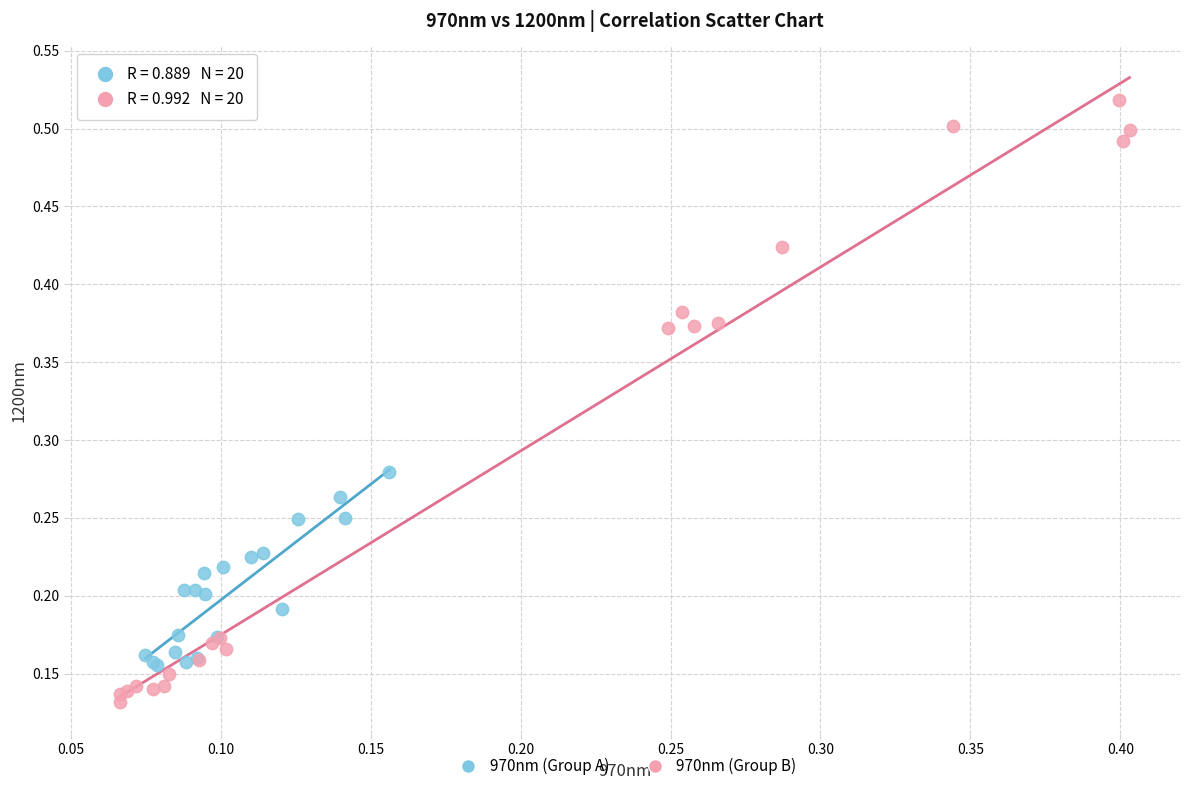

Which series reaches the minimum Y coordinate?

970nm (Group B)